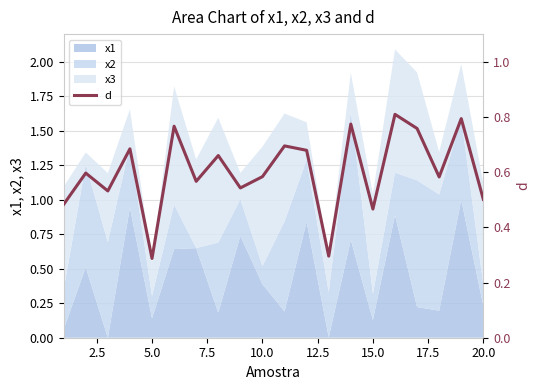

How many values are between 0 and 1?

20